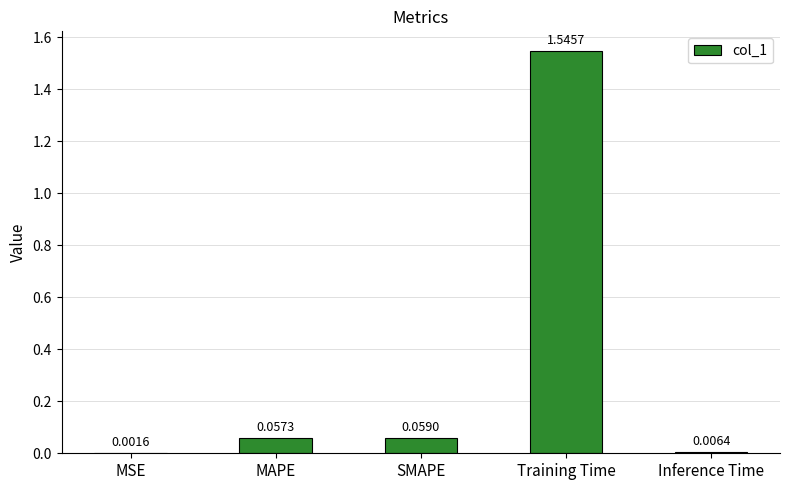

What is the change in value from MSE to SMAPE?

+0.1